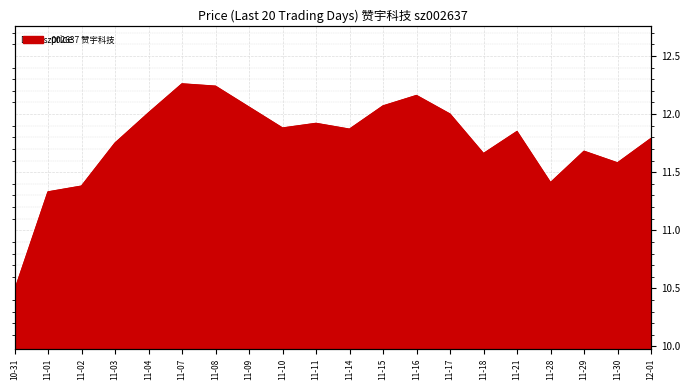

True or false: the data shows 19.2 at 11-03.

False